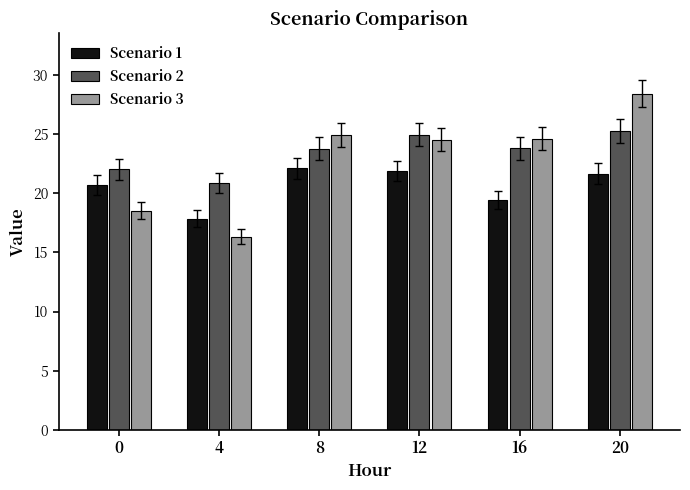

True or false: Scenario 3 has a value of 32.5 at 12.

False